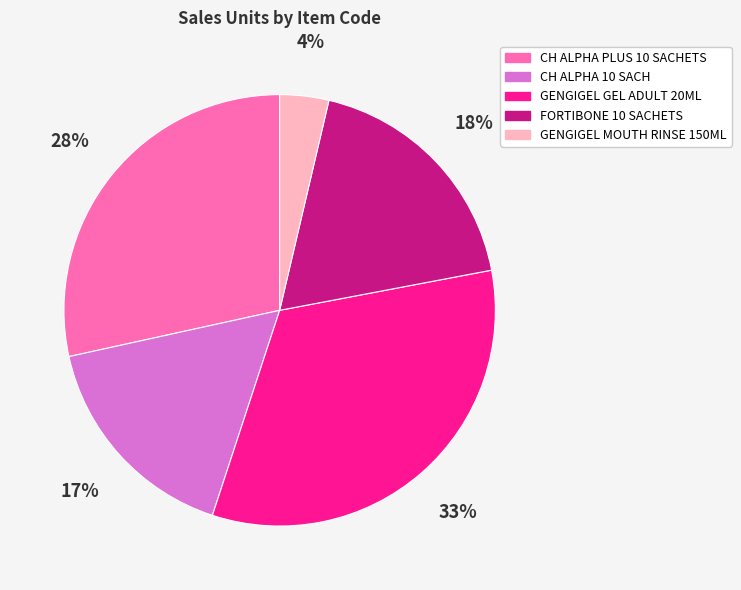

Is it true that FORTIBONE 10 SACHETS is 6% of the pie?

False